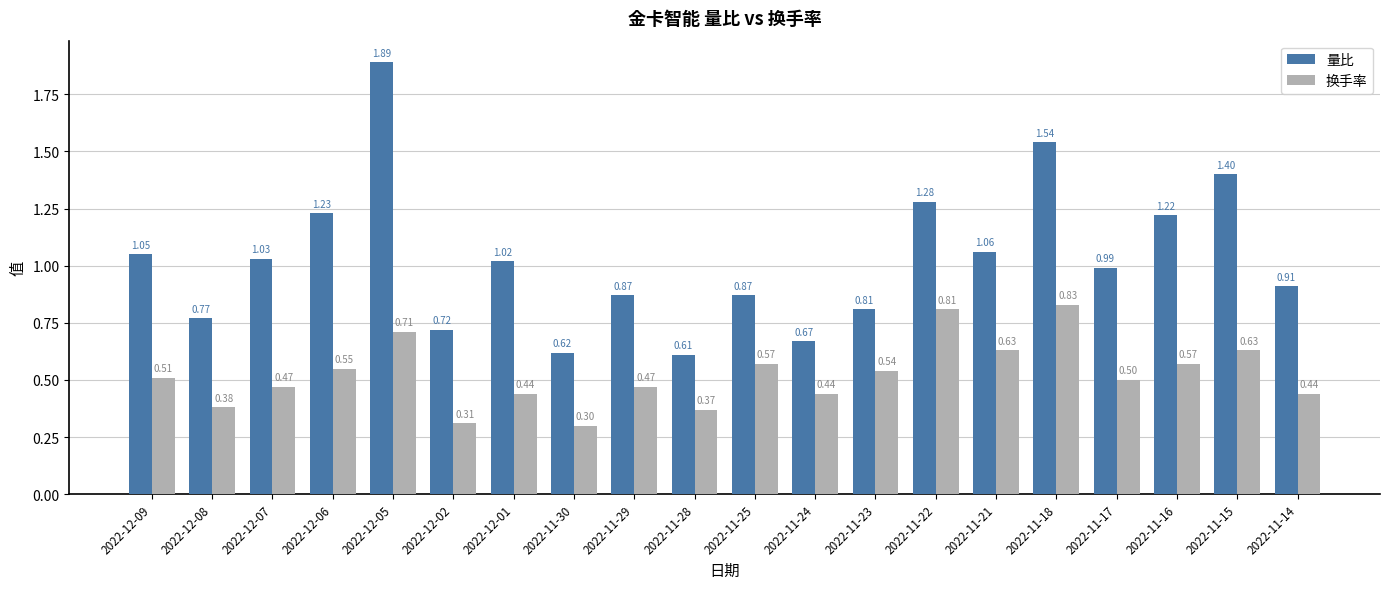

Which series changed the most between 2022-12-05 and 2022-12-02?

量比